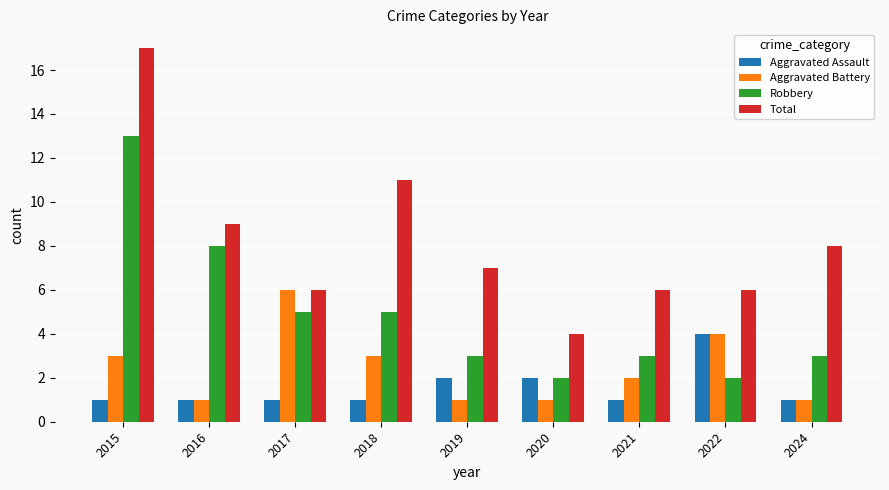

Which series has the largest total across all categories?

Total